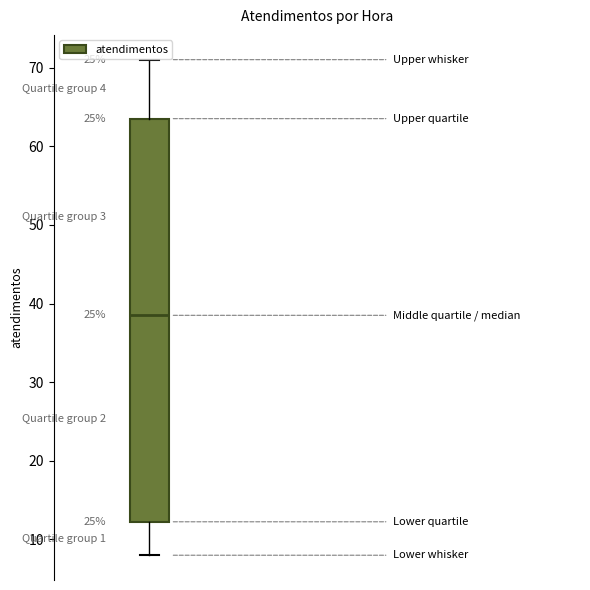

Transcribe this box plot: give where the median line is, the range the box spans, and where the two whiskers end, as read against the y-axis. The values are not printed on the chart, so give them approximately, as read against the axis.

median 39, box 12 to 64, whiskers 8 to 71